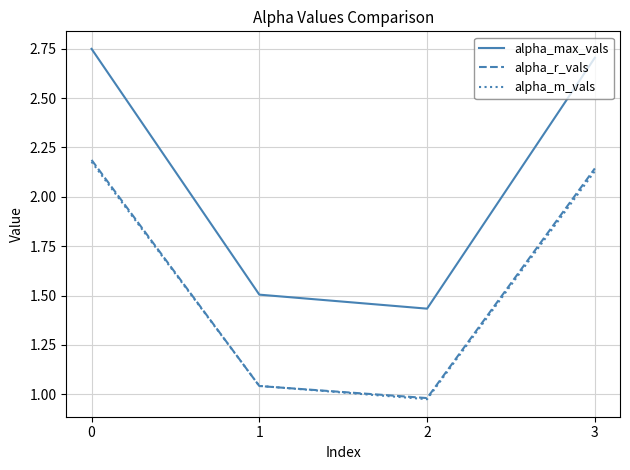

Which series has the widest spread of values?

alpha_max_vals